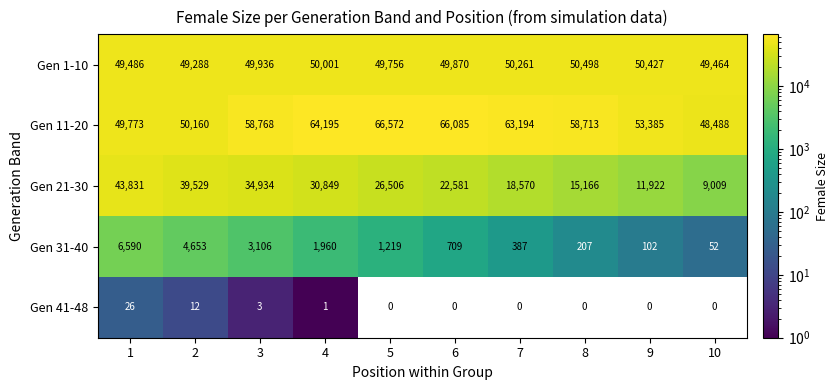

Rank the series by their maximum value, from lowest to highest.

Gen 41-48, Gen 31-40, Gen 21-30, Gen 1-10, Gen 11-20